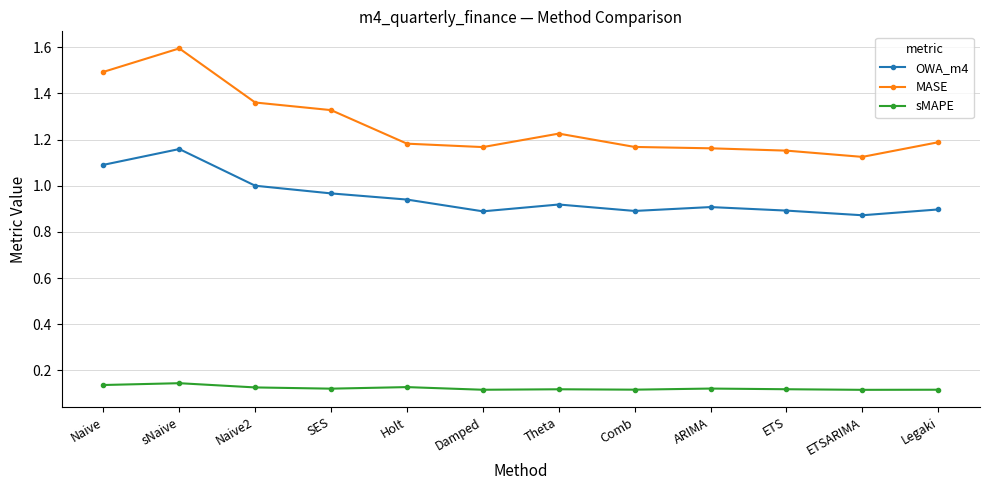

What is the difference between the second highest and minimum values in the MASE series?

0.4